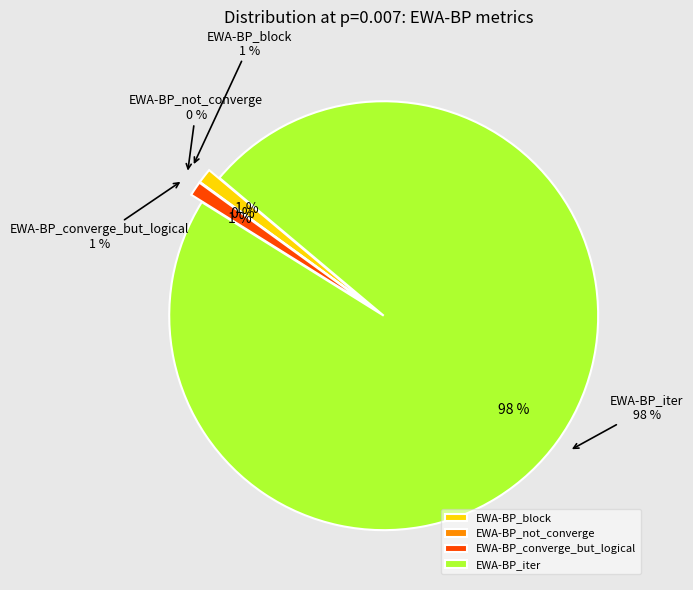

Count the number of slices in the pie.

5